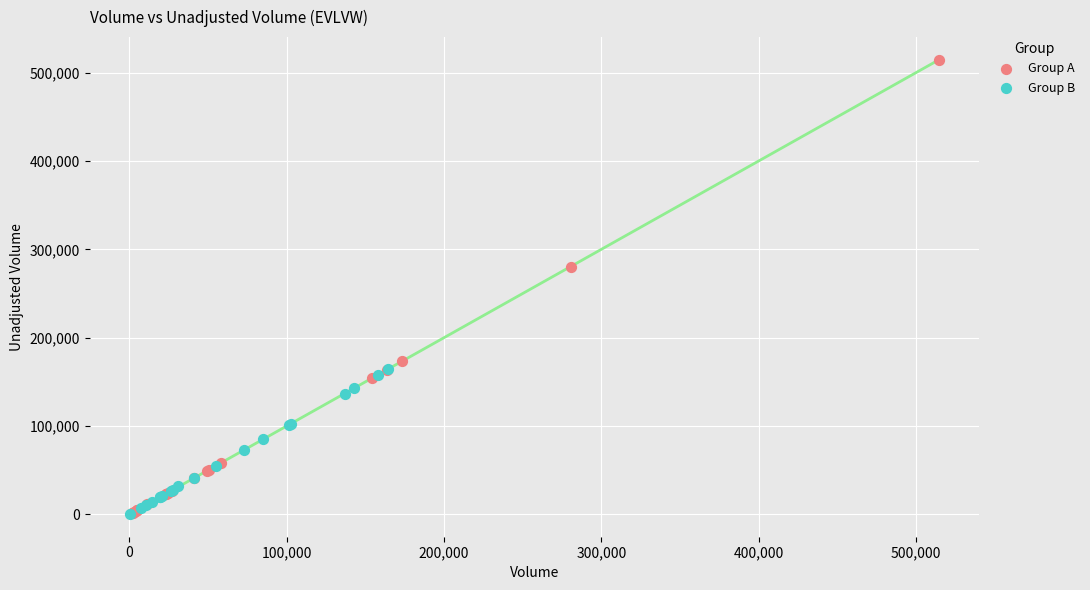

Which series has the largest Y range (max minus min)?

Group A